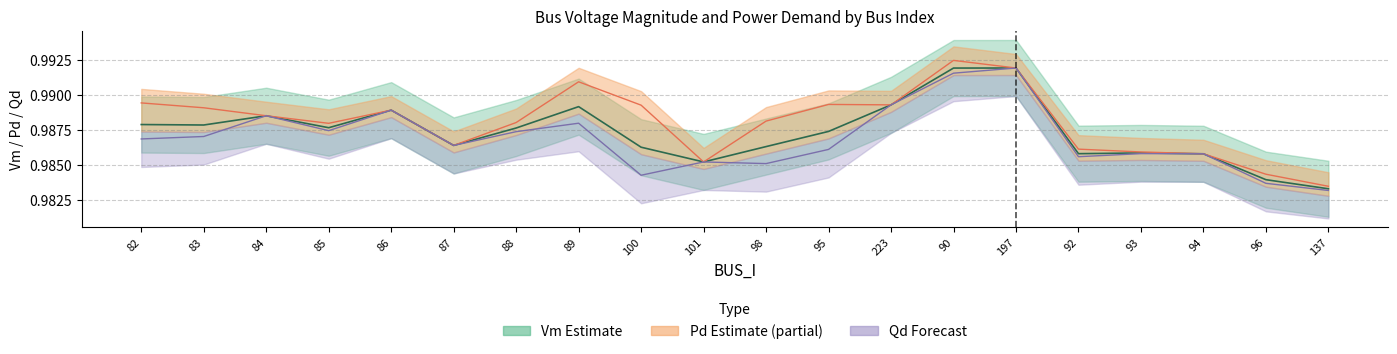

What is the lowest value of the Qd series?

1.0